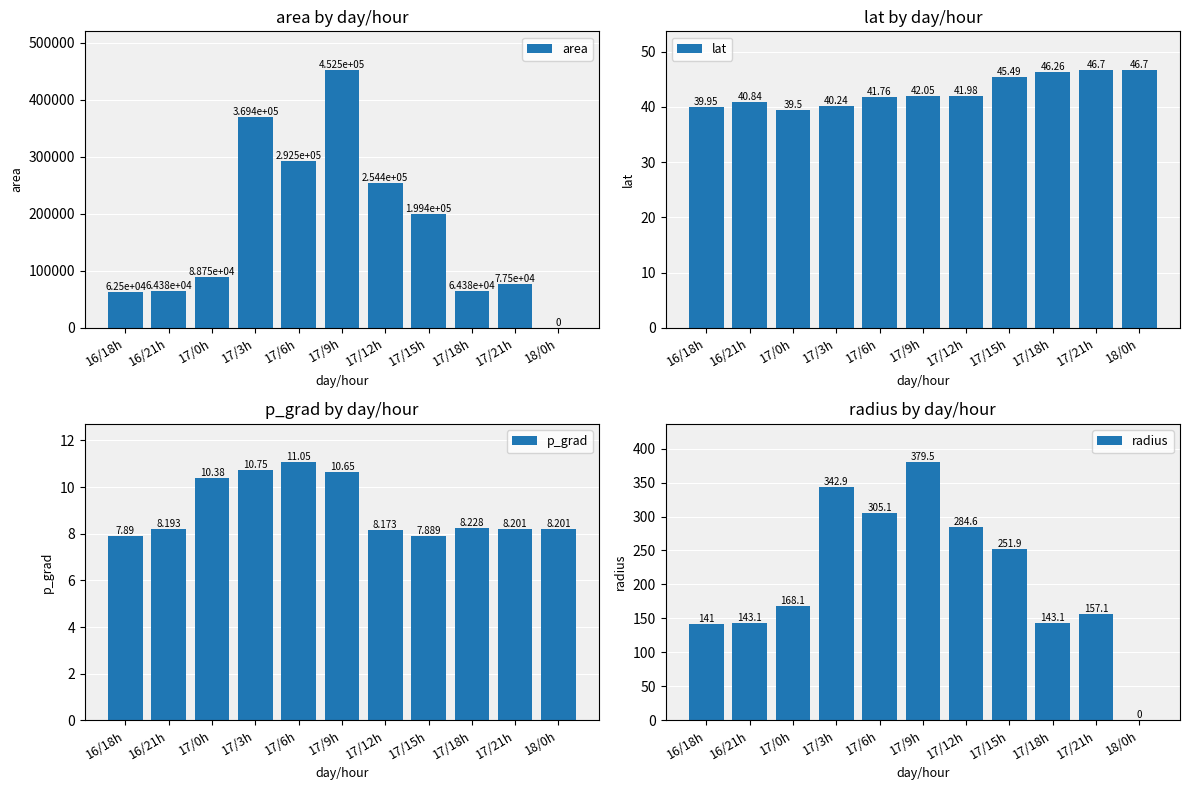

How many data points in radius are above 168?

6